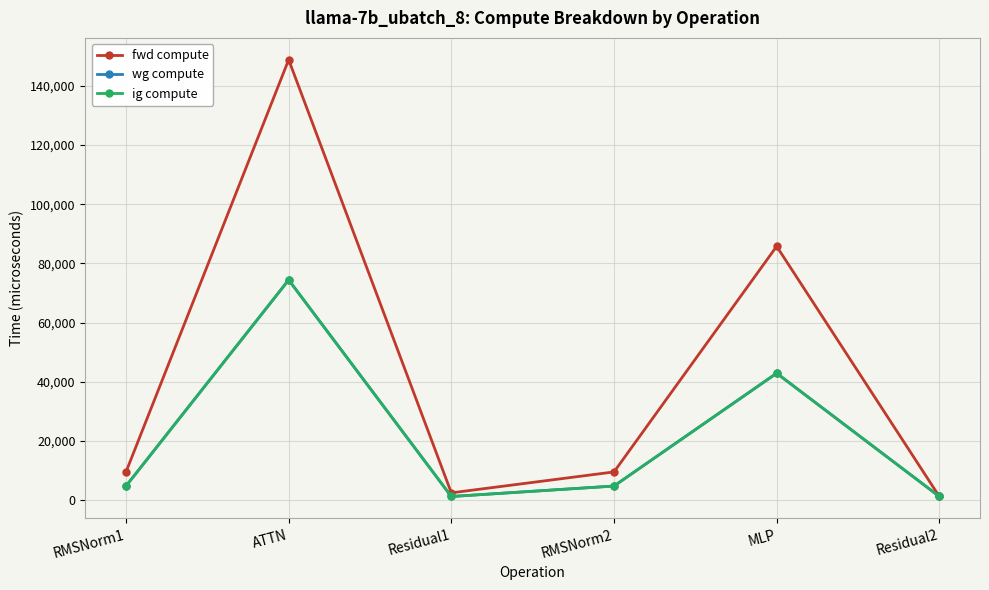

Is this an area chart (filled region under the line)?

No